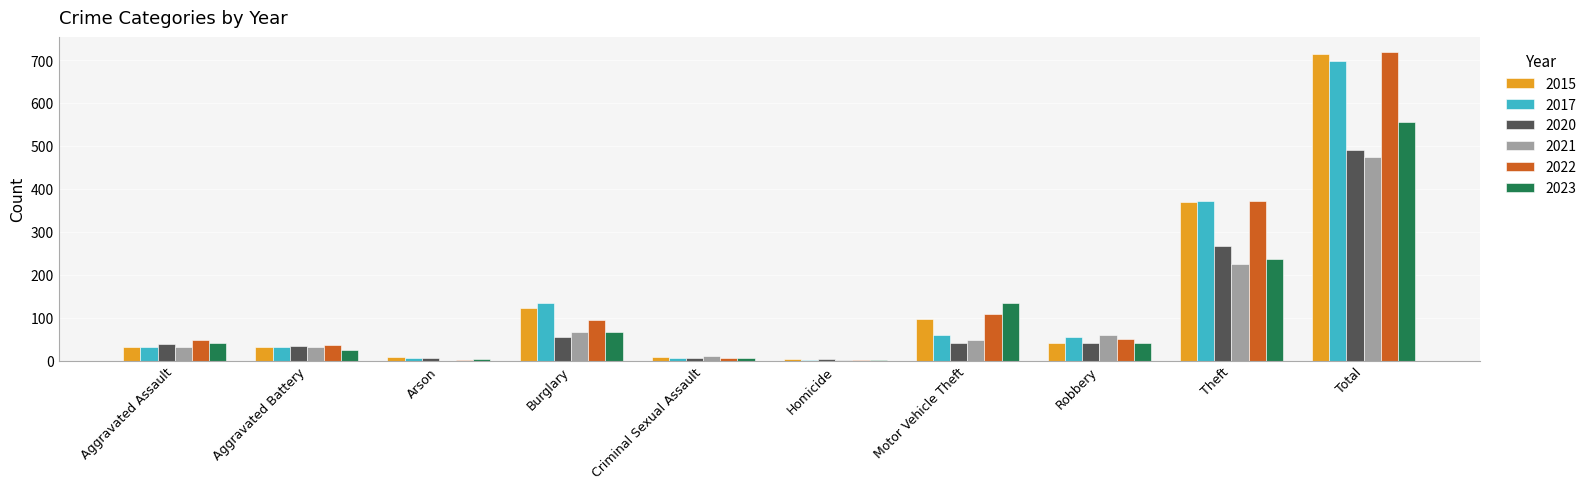

At which label is 2022 closest to 360?

Theft